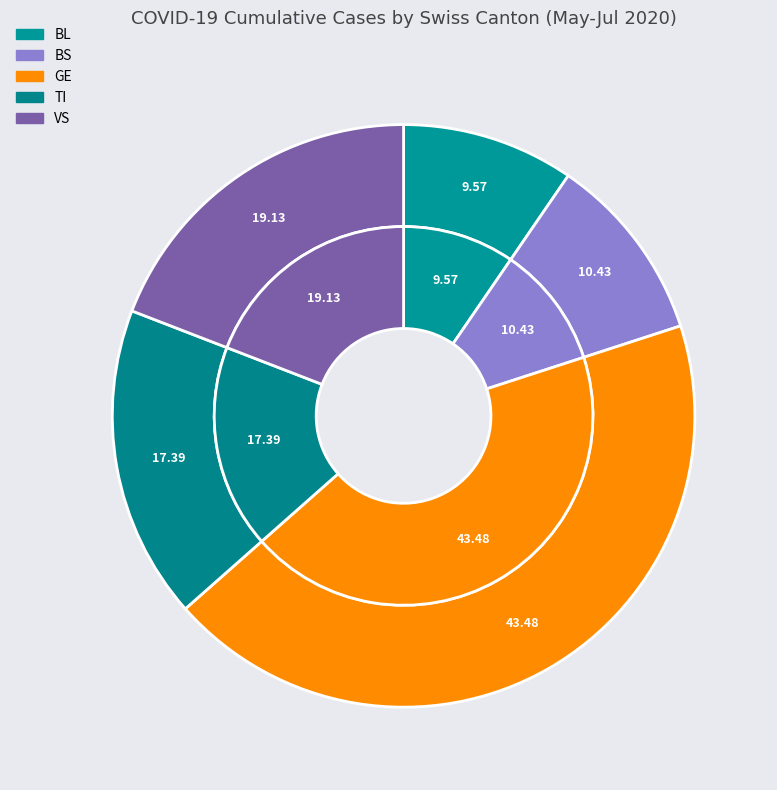

Which slice is the smallest?

BL